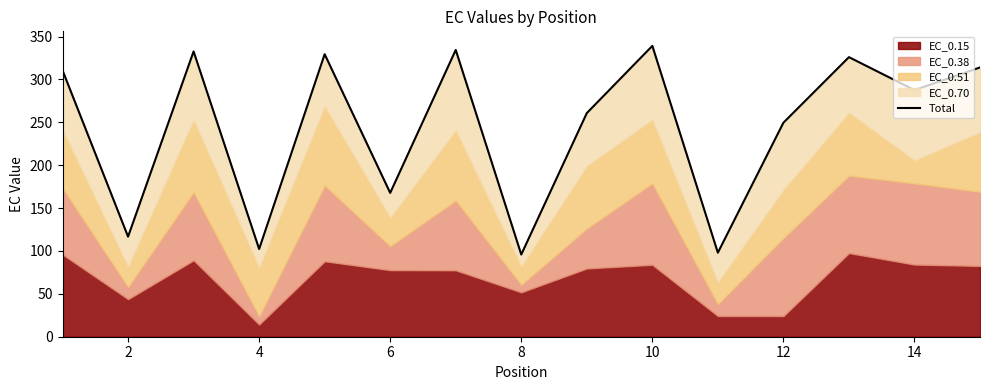

What is the sum of all values?

3664.6